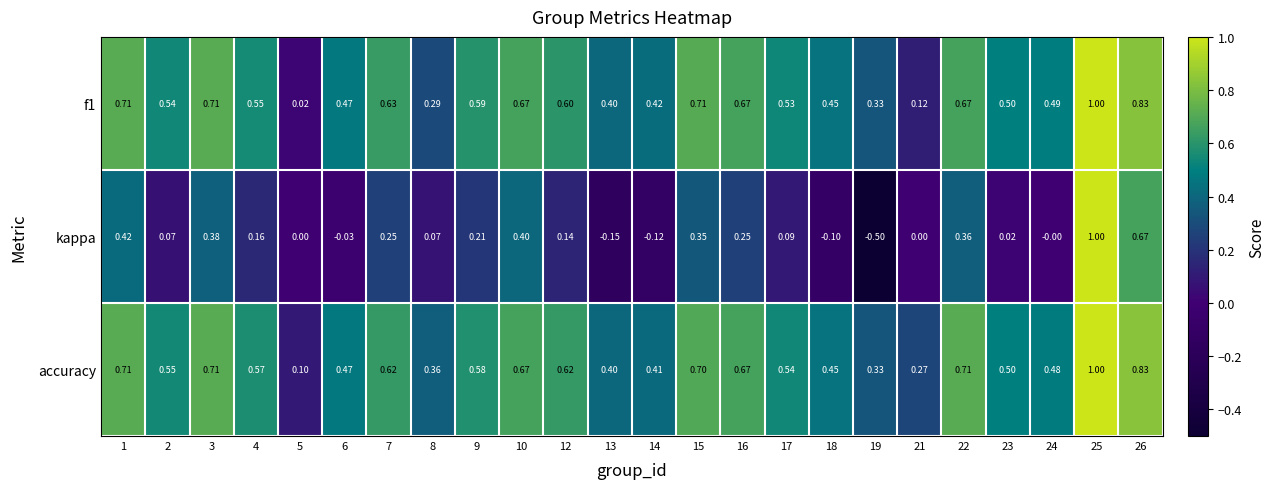

Which series has the largest total across all categories?

accuracy